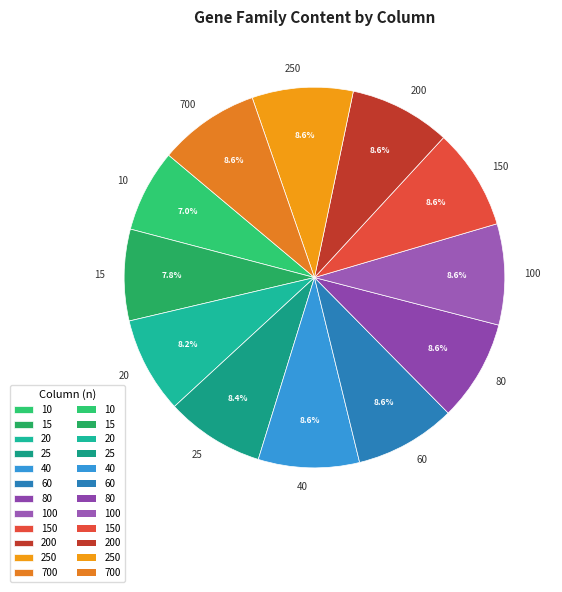

What percentage is NOT represented by 100?

91.4%